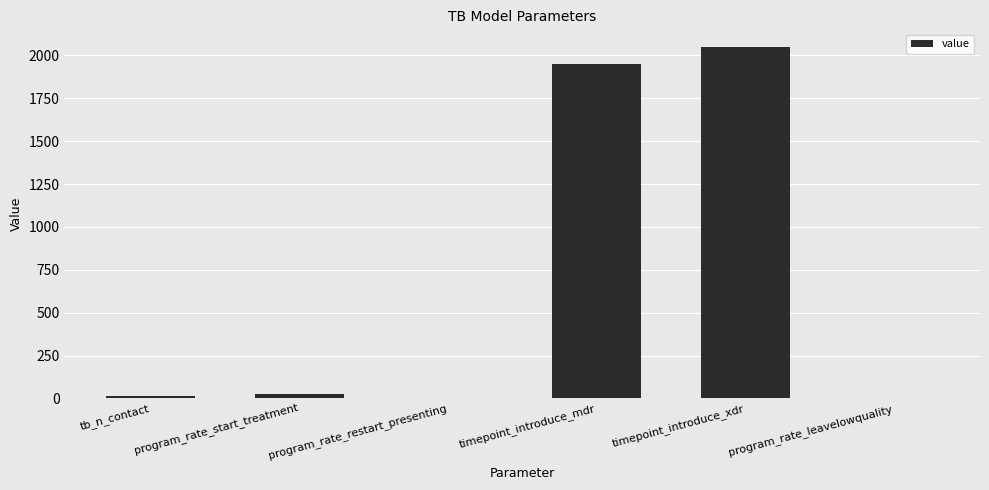

True or false: the data shows 613 at timepoint_introduce_mdr.

False